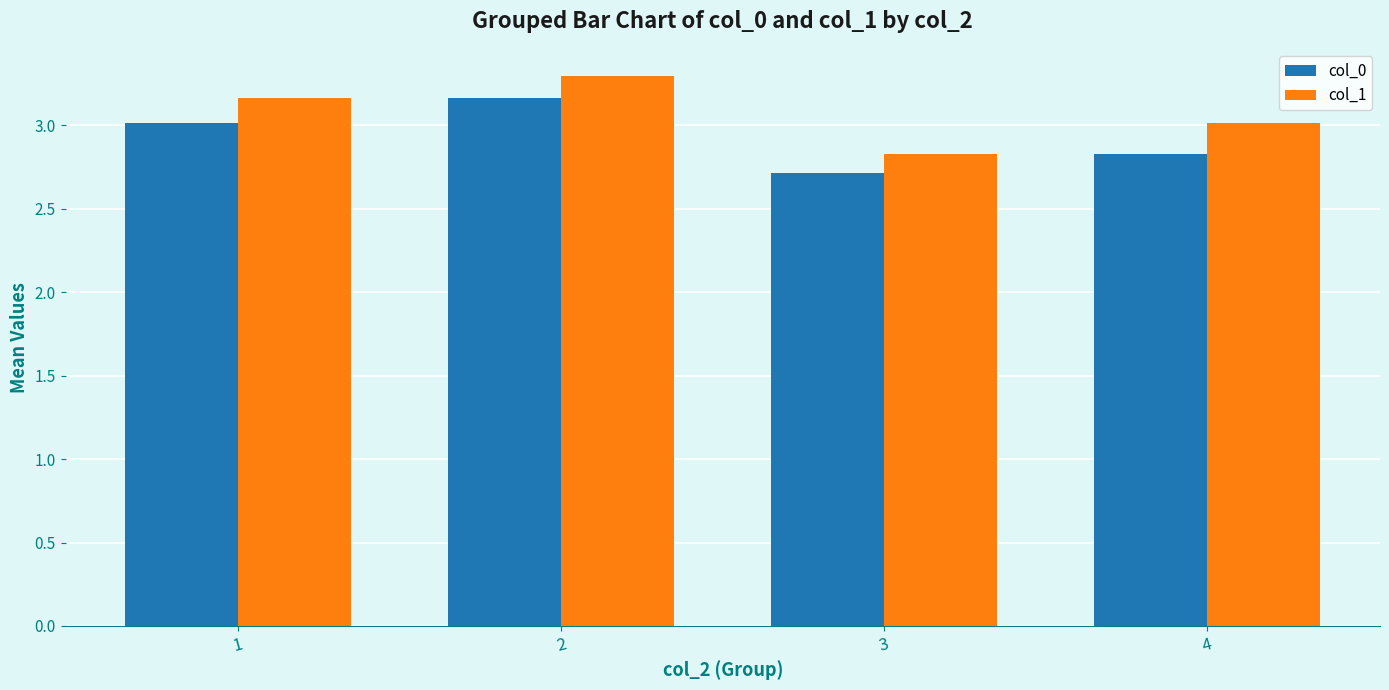

How many groups of bars are there?

4